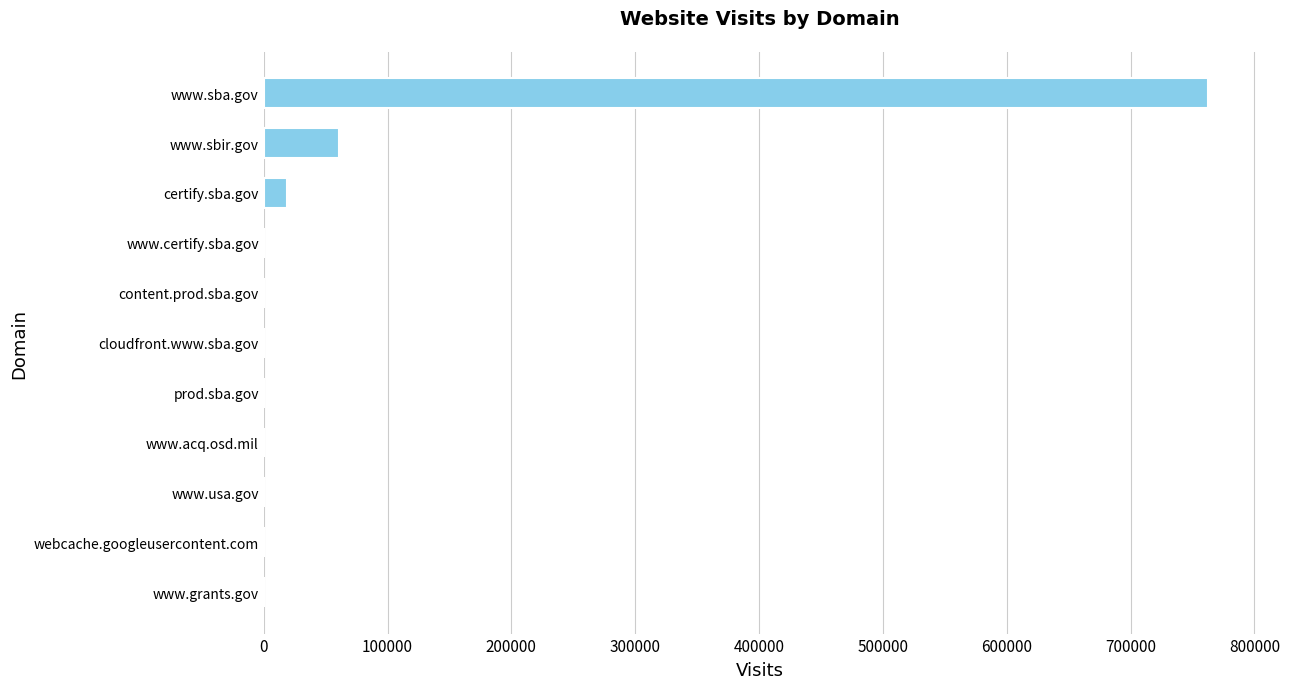

Between www.certify.sba.gov and www.sba.gov, which is larger?

www.sba.gov